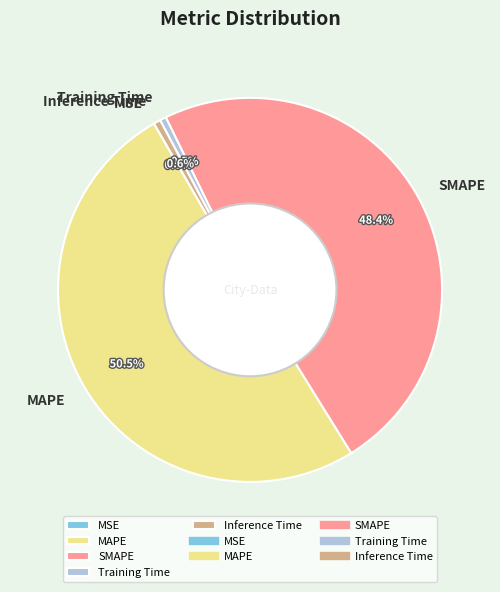

Which slice is the largest?

MAPE